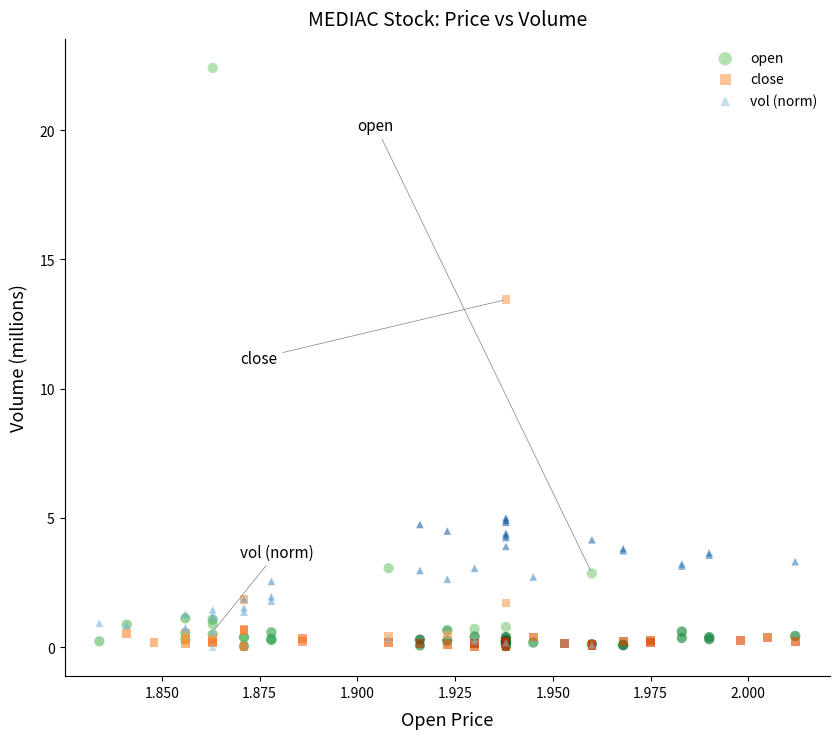

Which series reaches the maximum Y coordinate?

open